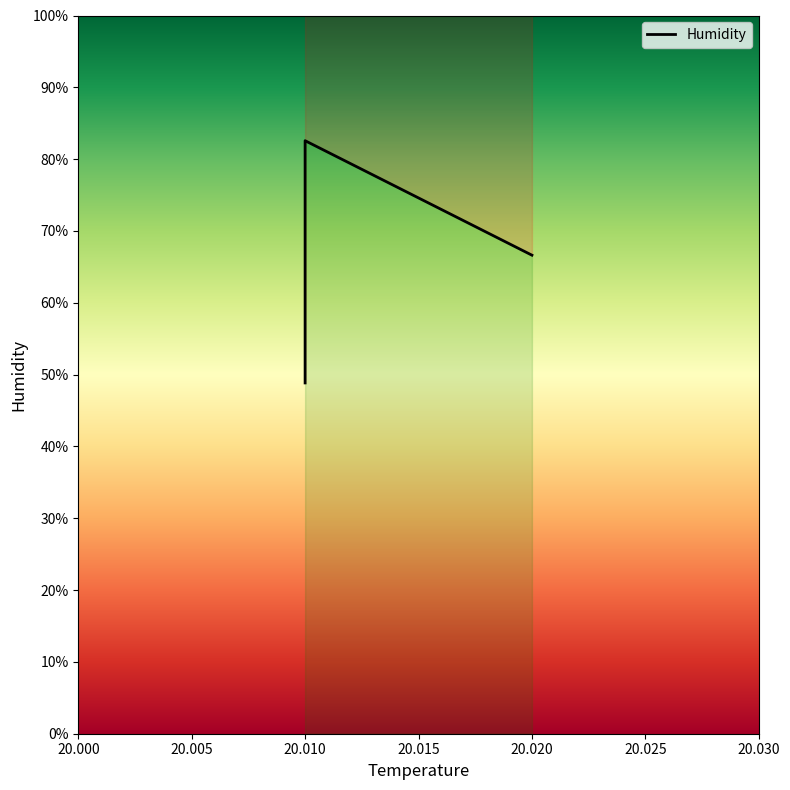

What is the approximate value at 20.01?

48.8